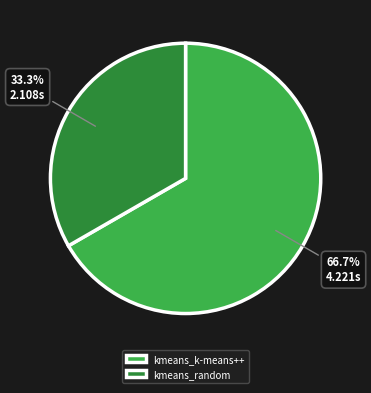

What is the largest slice in the pie chart?

kmeans_k-means++